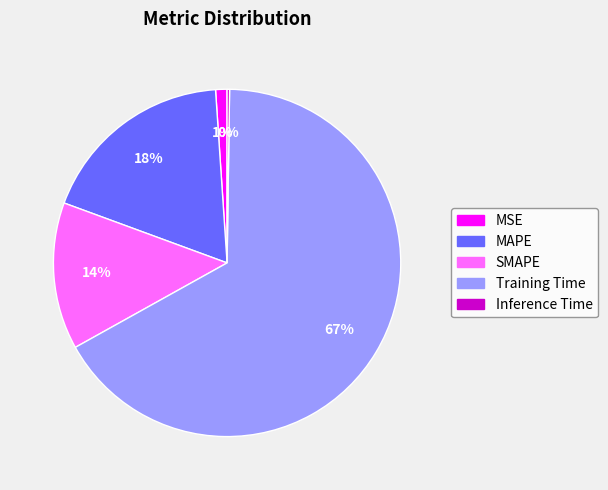

Which slice represents more than half of the pie?

Training Time